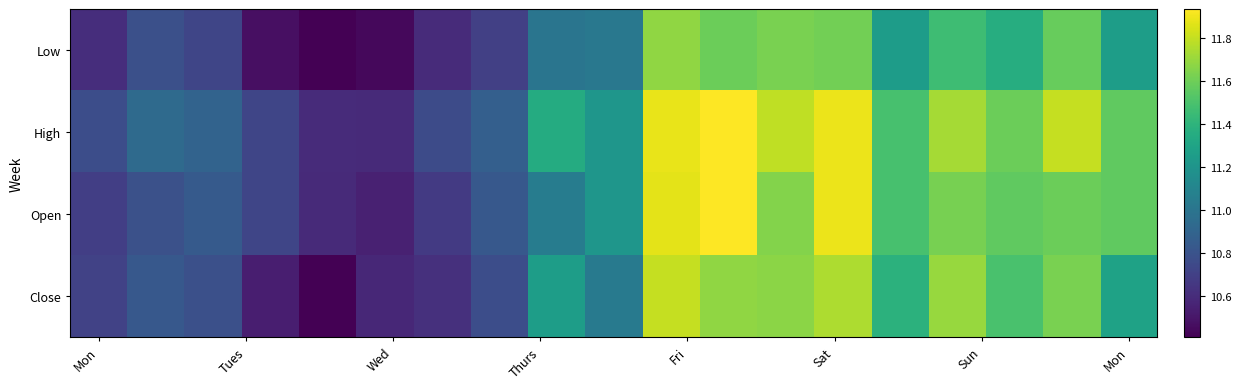

At which category does the chart reach its peak across all series?

11